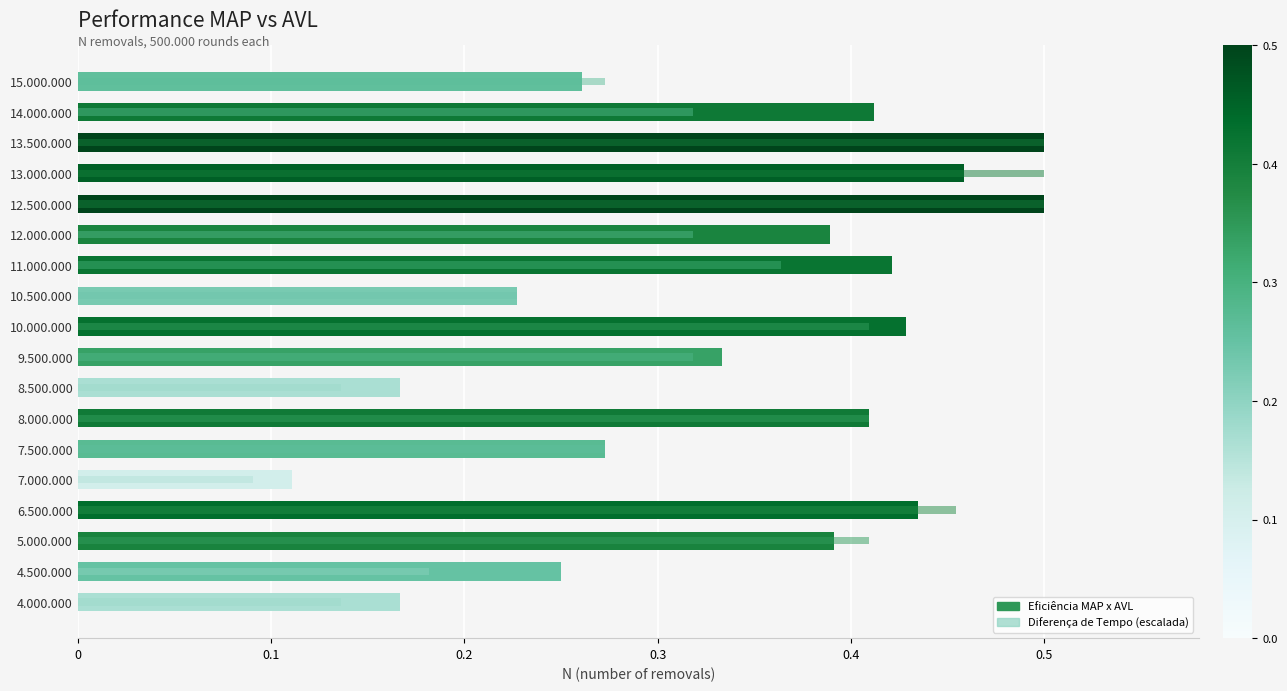

The Diferença de Tempo (escalada) series shows 0.3 at 7.500.000. True or false?

True